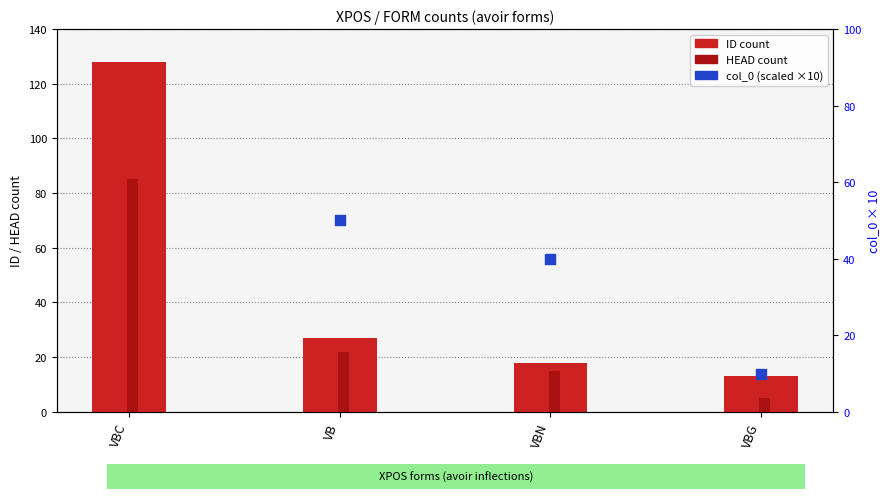

What is the total value across all series at VBN?

73